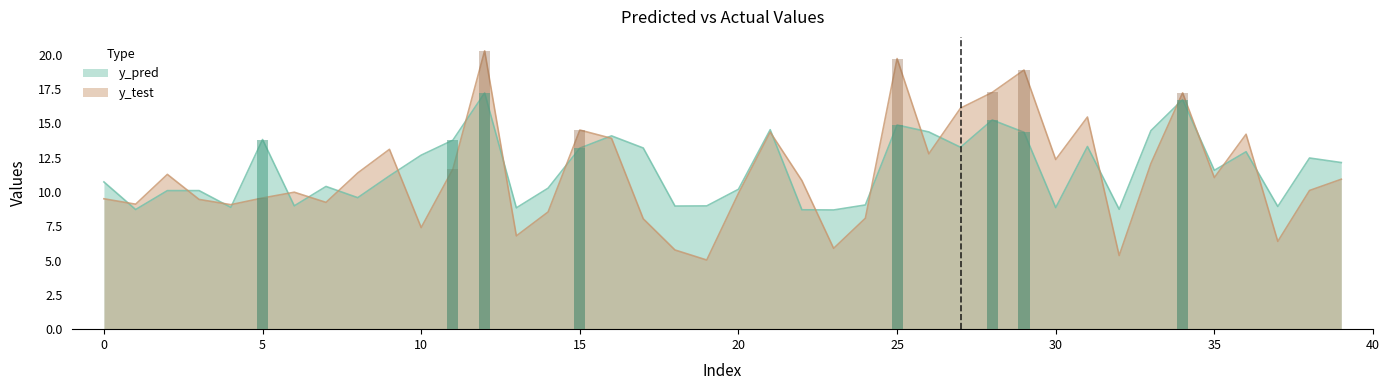

The y_test series shows 6.7 at 2. True or false?

False